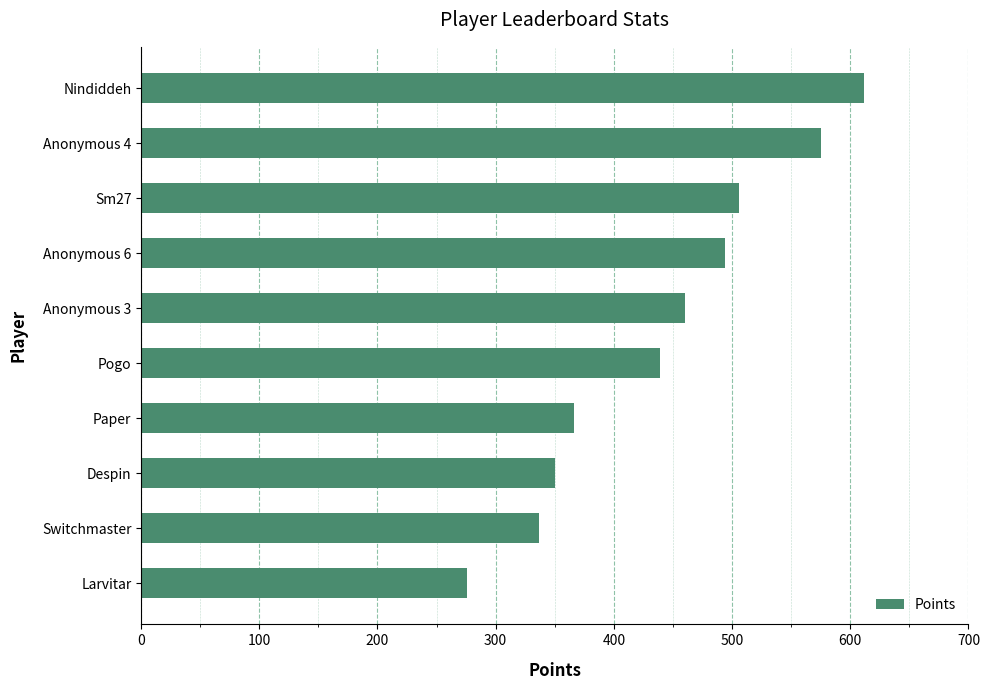

What is the average value?

442